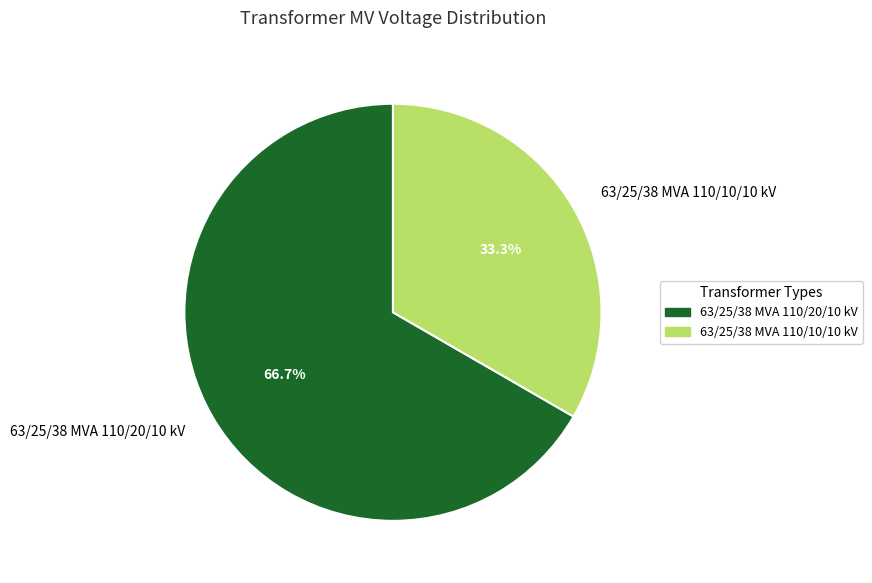

What is the smallest slice in the pie chart?

63/25/38 MVA 110/10/10 kV